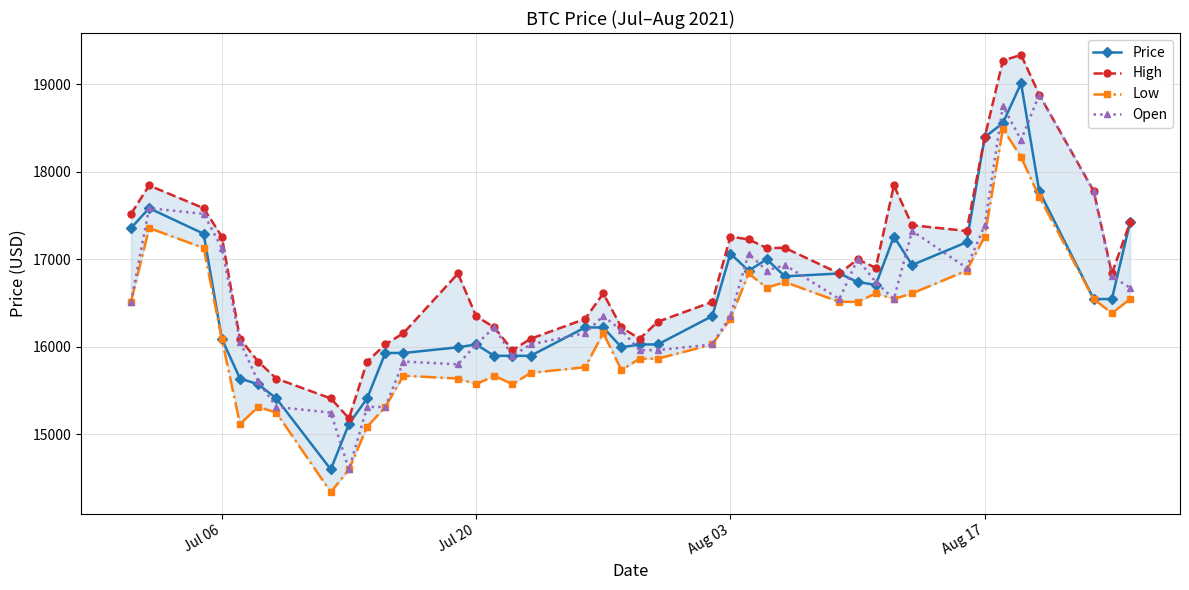

True or false: High and Open intersect in this chart.

False